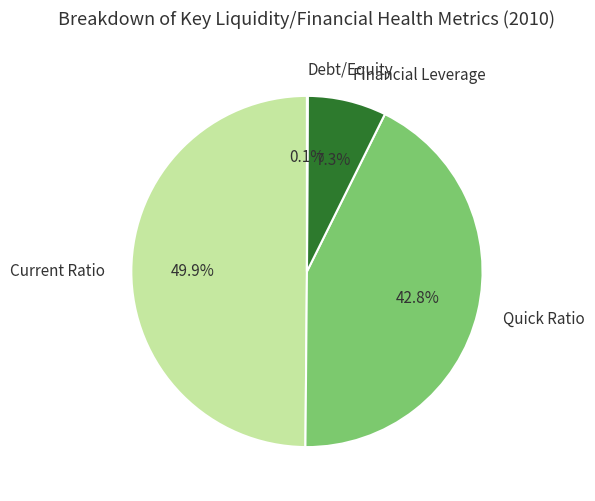

What percentage is NOT represented by Quick Ratio?

57.2%